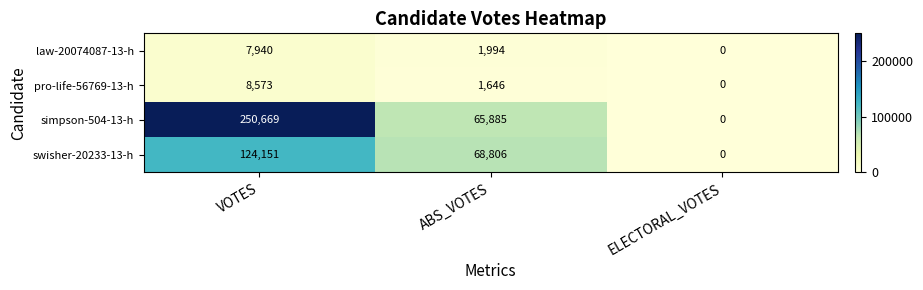

The value of swisher-20233-13-h at ABS_VOTES is 41234. True or false?

False